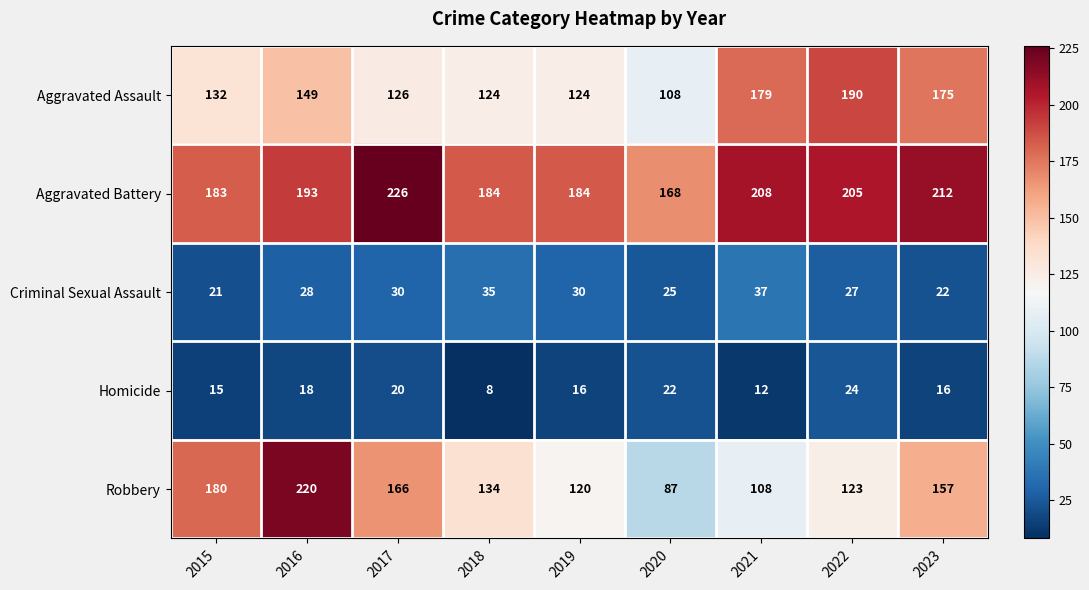

Which category has the highest value across all series?

2017